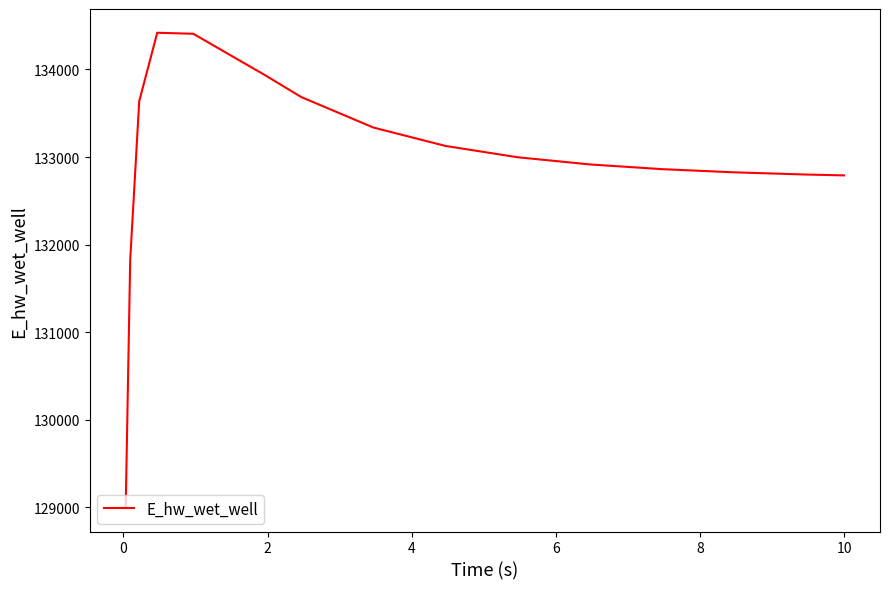

What is the sum of all values?

1994549.6